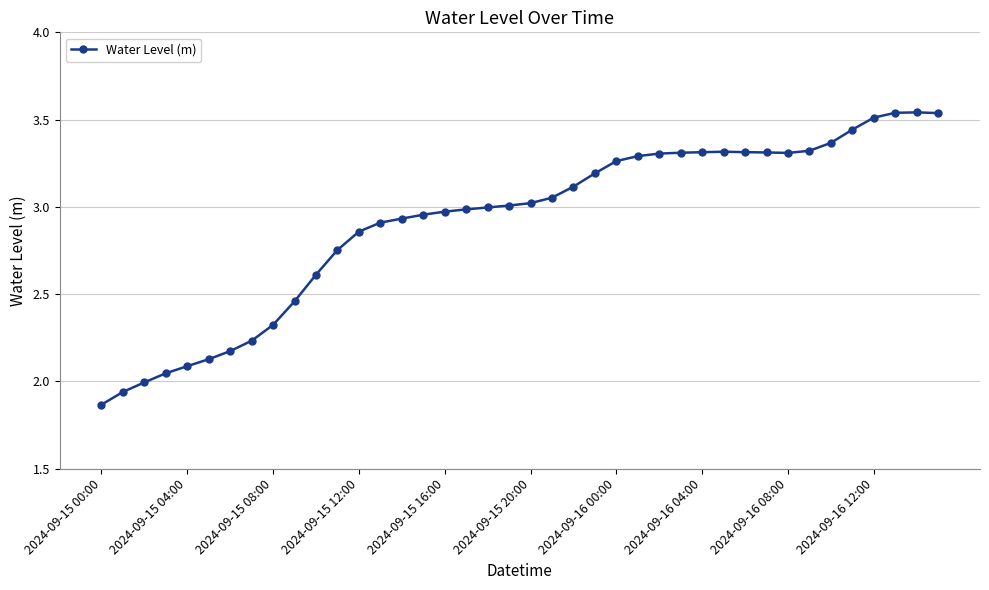

What is the difference between the maximum and second lowest values?

1.6